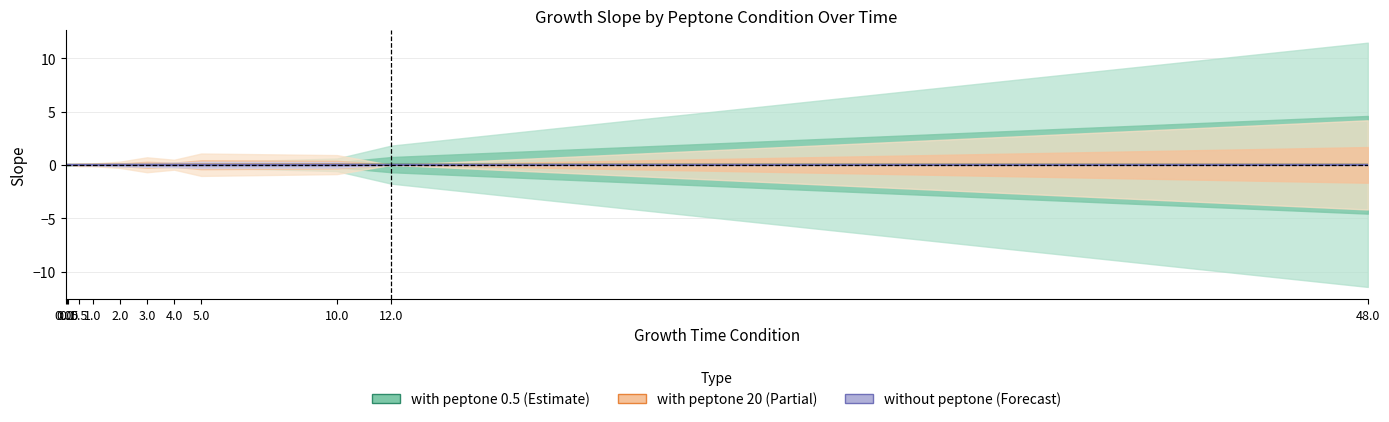

Rank the series by their average value, from highest to lowest.

with_20_slope, with_0.5_slope, without_0.5_slope